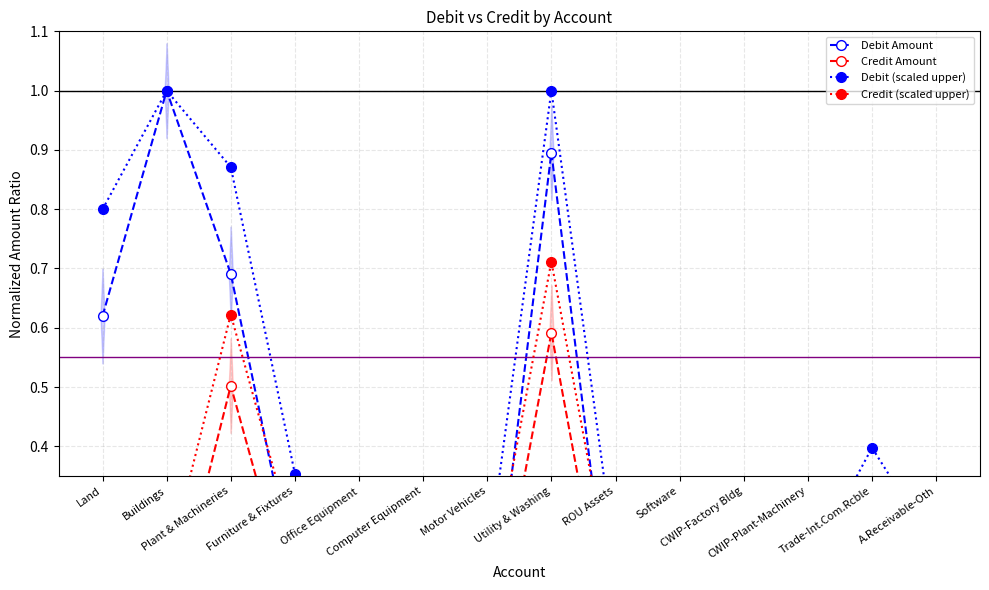

Which category has the lowest value across all series?

CWIP-Factory Bldg